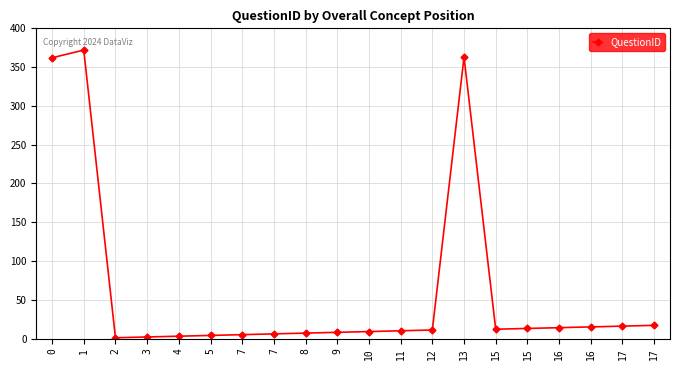

Count the number of data series in this chart.

1